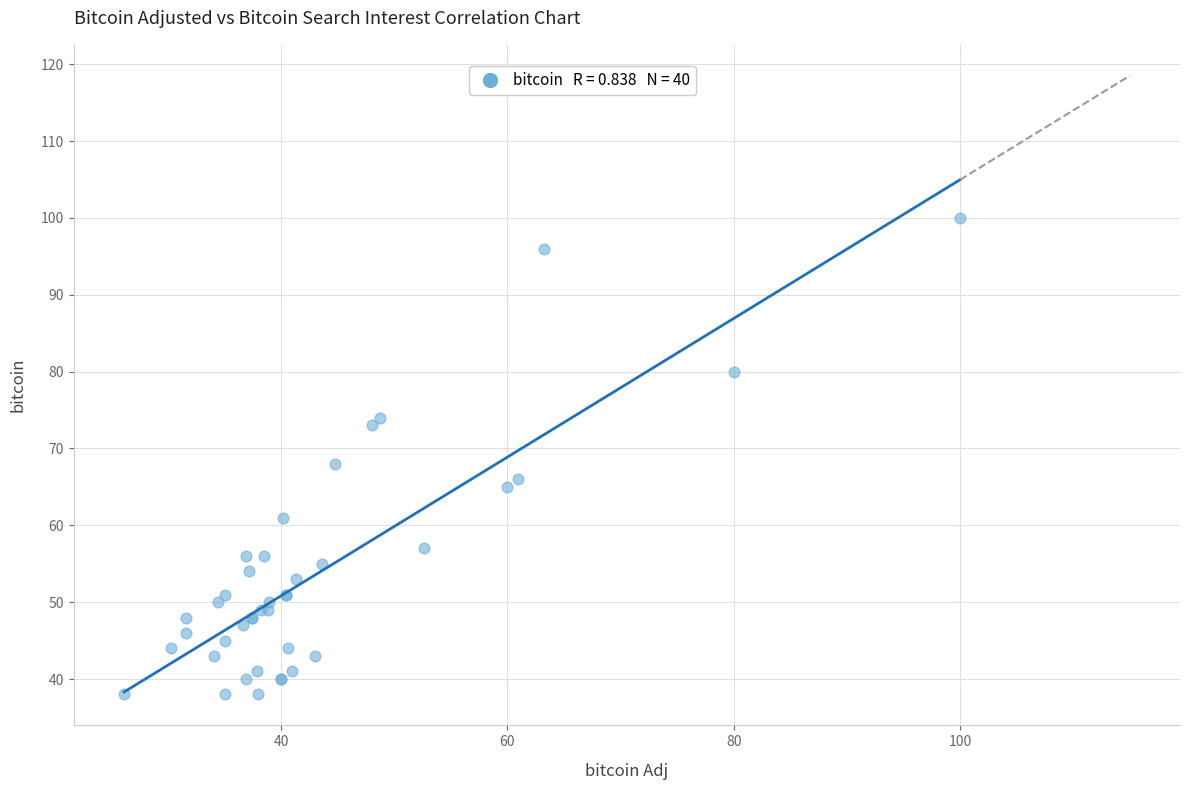

What Y value in the scatter plot is closest to 69?

68